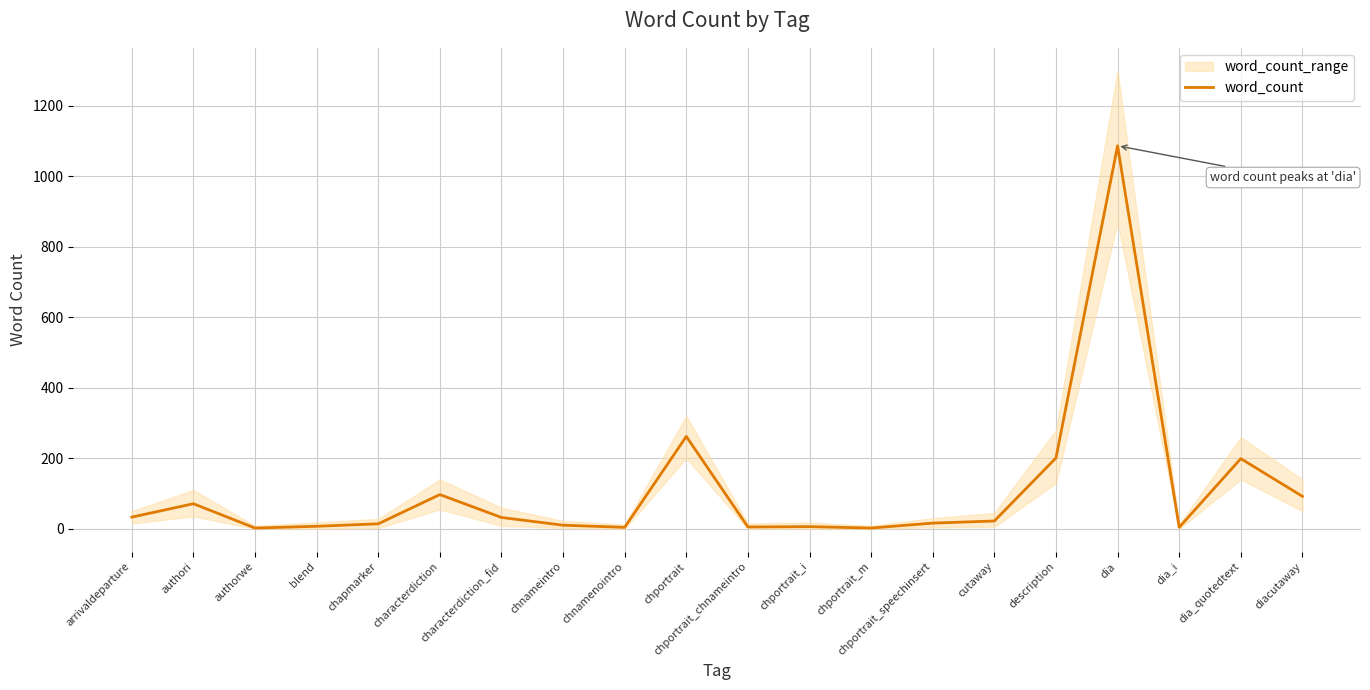

Which category has the lowest value across all series?

authorwe